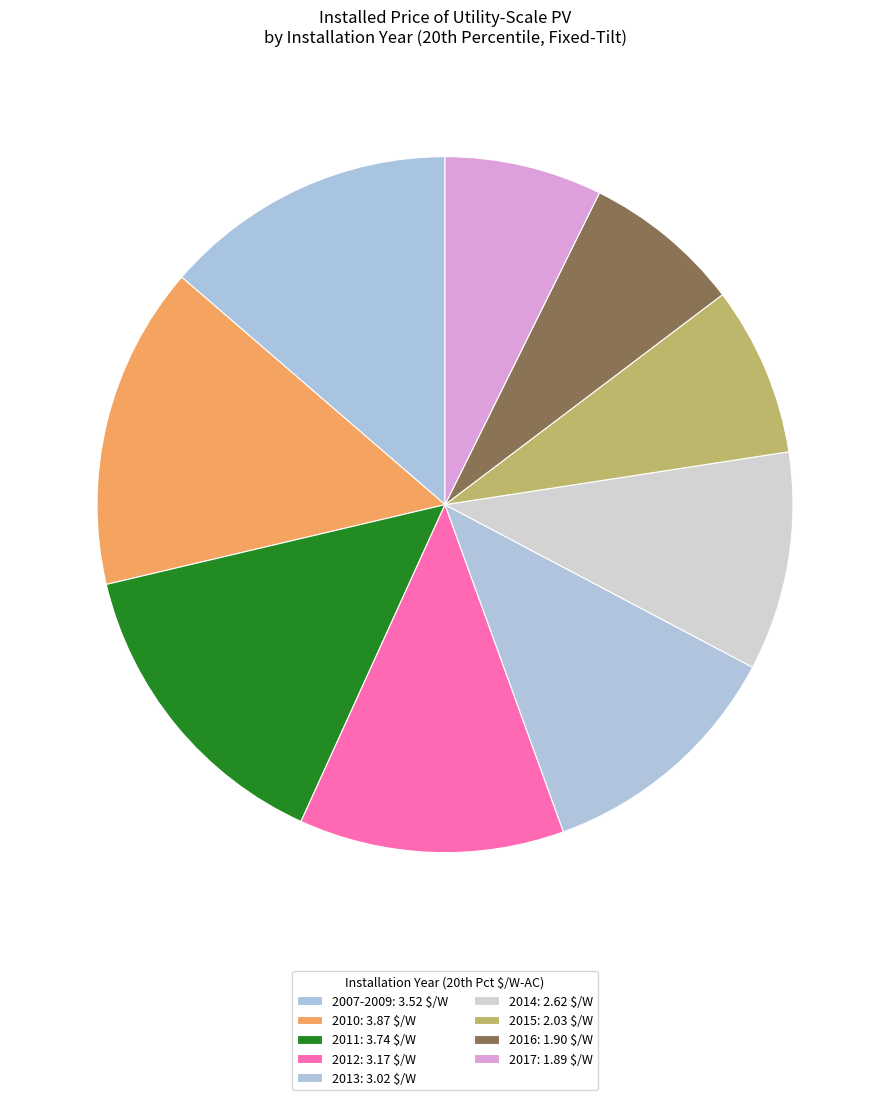

The 2014 slice represents 10% of the pie. True or false?

True